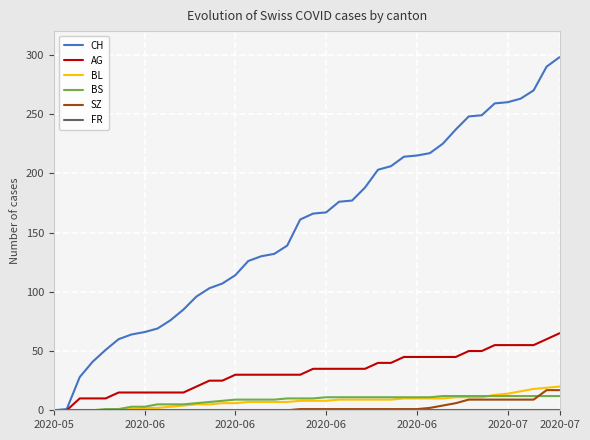

Which series has the widest spread of values?

CH